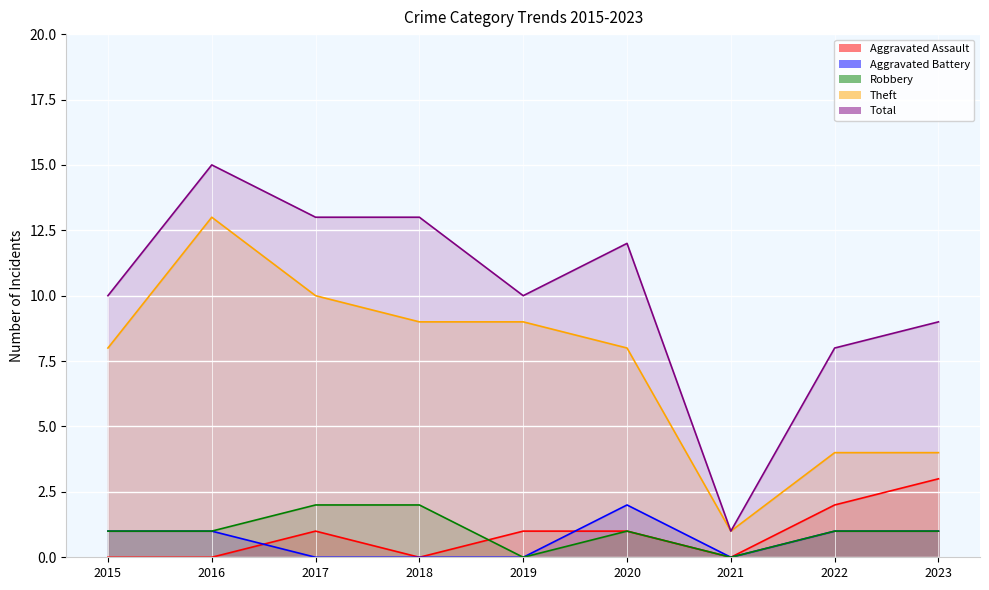

True or false: Robbery has a value of 1 at 2022.

True